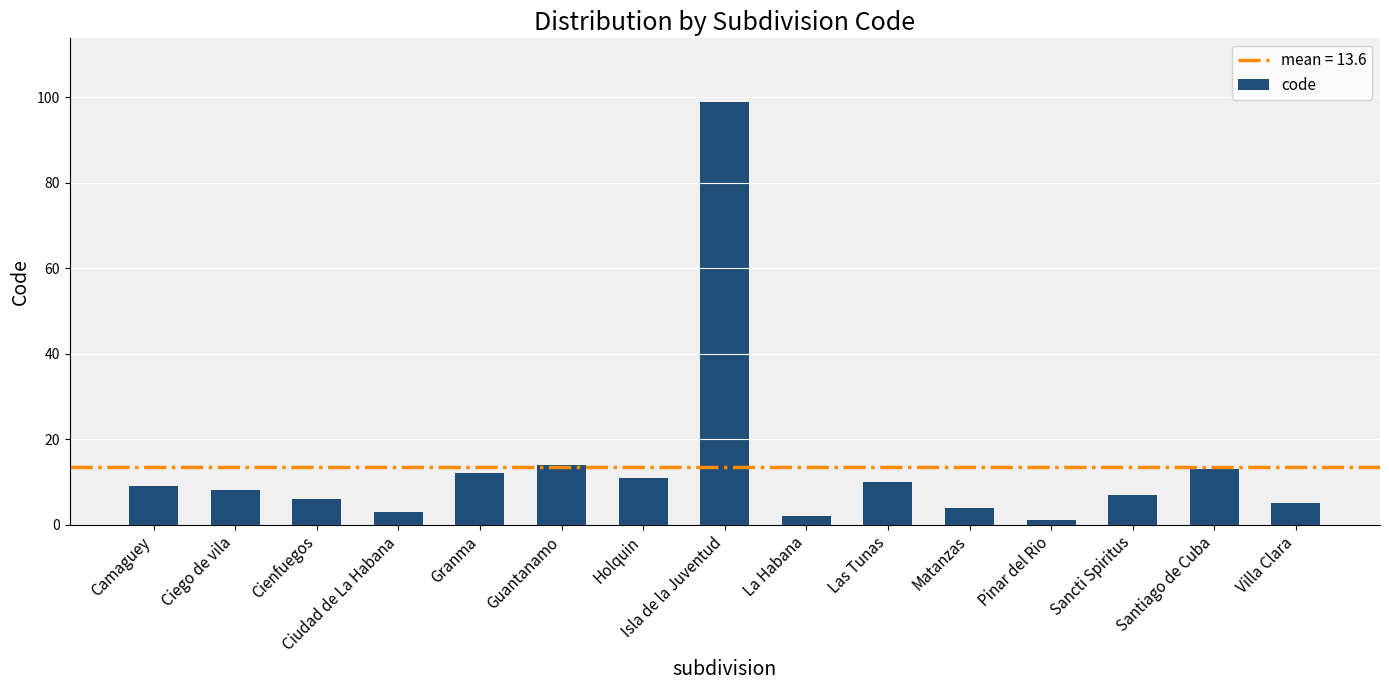

Which category has the lowest value across all series?

Pinar del Rio